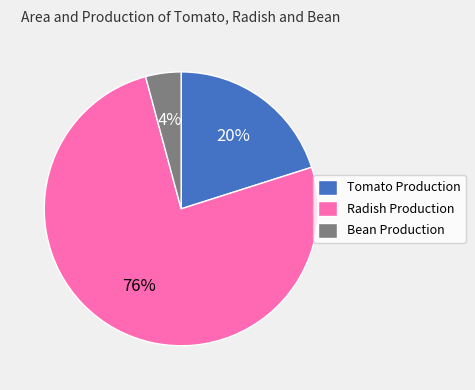

The Bean Production slice represents 4% of the pie. True or false?

True